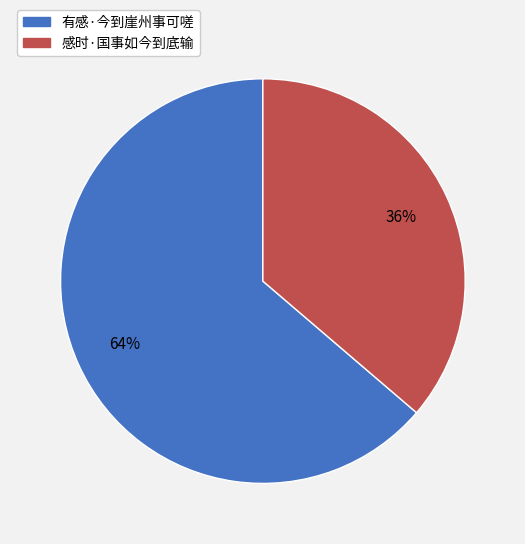

Count the number of slices in the pie.

2